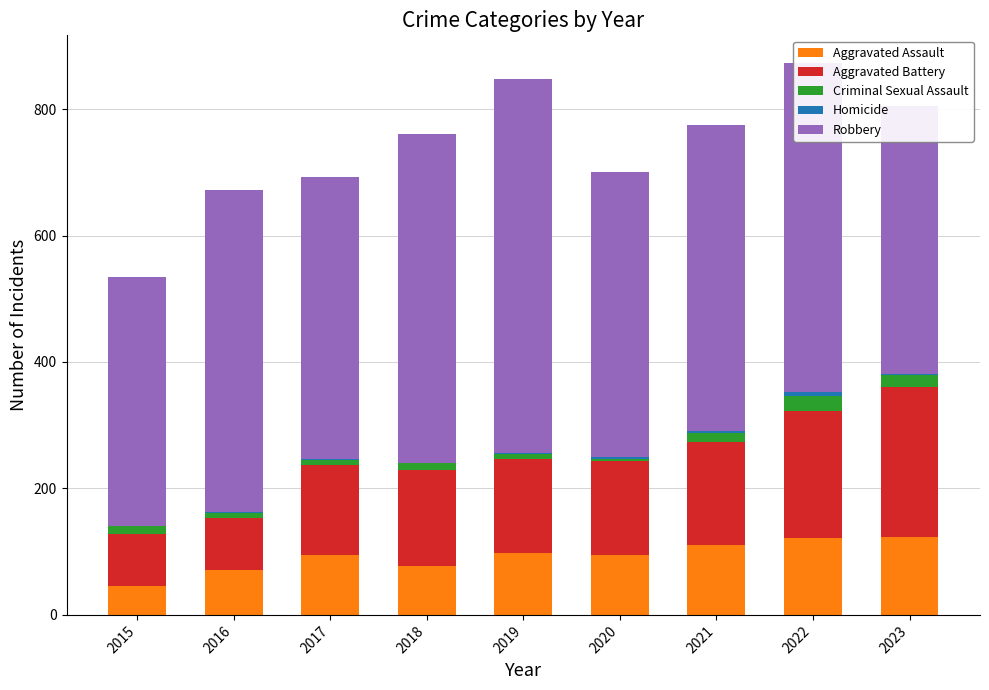

What is the total value across all series at 2015?

535